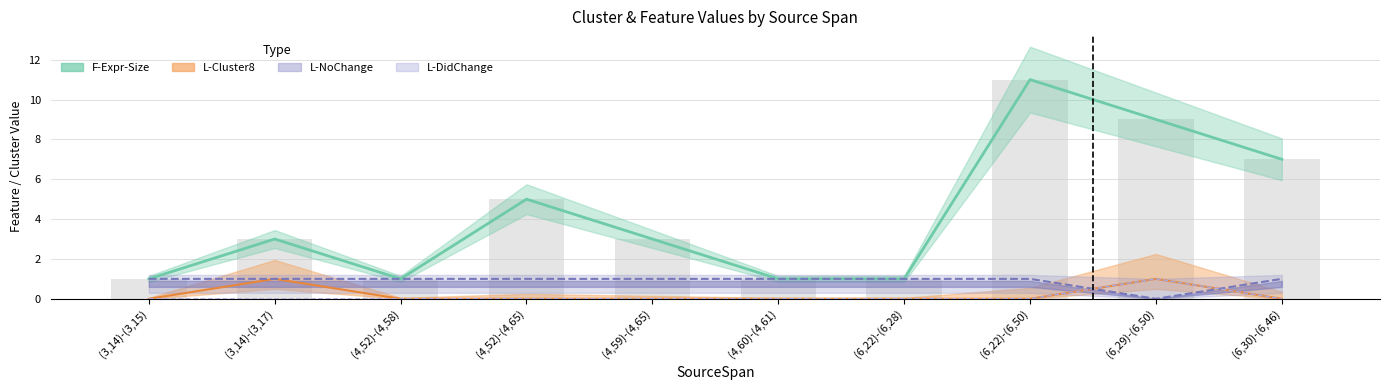

At which category is the sum across all series the highest?

(6,22)-(6,50)